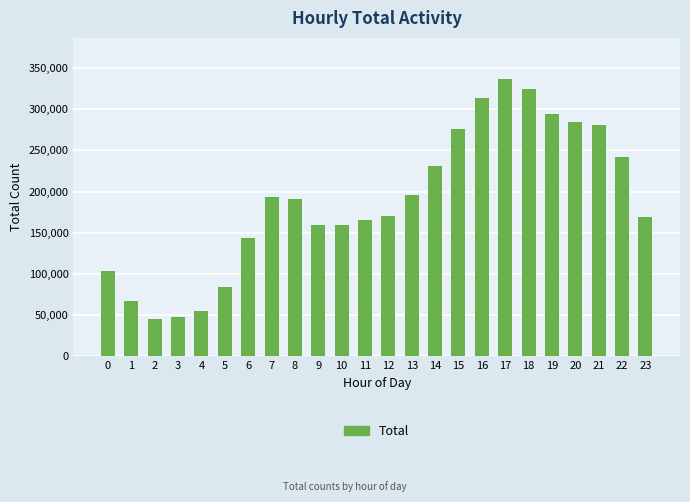

What is the ratio of the value at 5 to the value at 7?

0.4